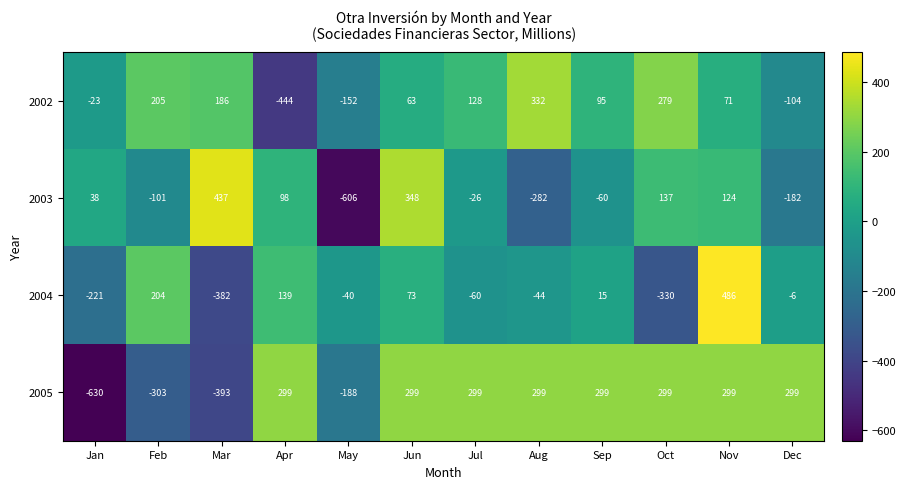

Rank the series at May from lowest to highest value.

2003, 2005, 2002, 2004